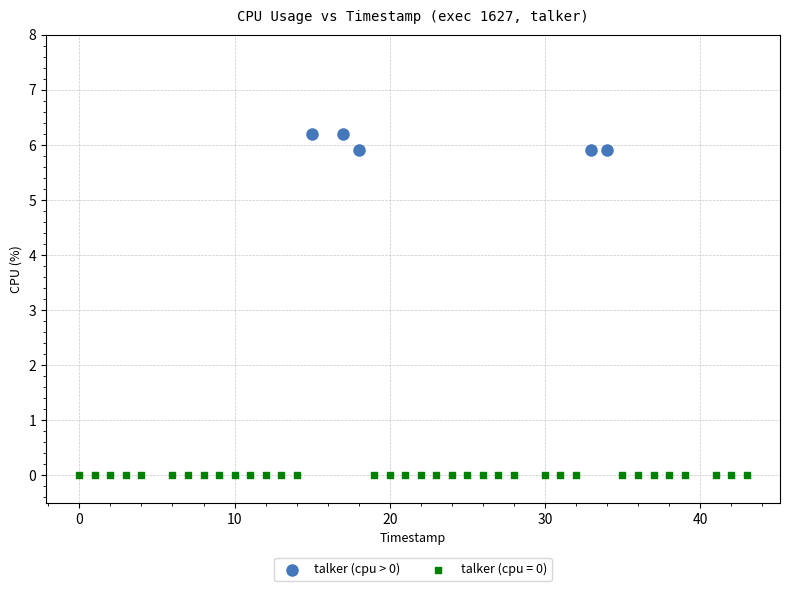

Which series contains the highest Y value?

talker (cpu > 0)